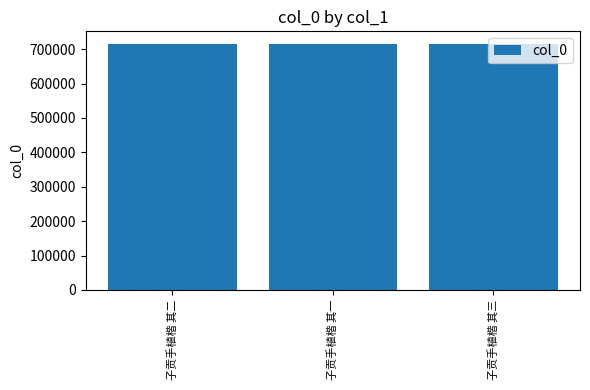

What position from the left is 子贡手植楷 其三?

3